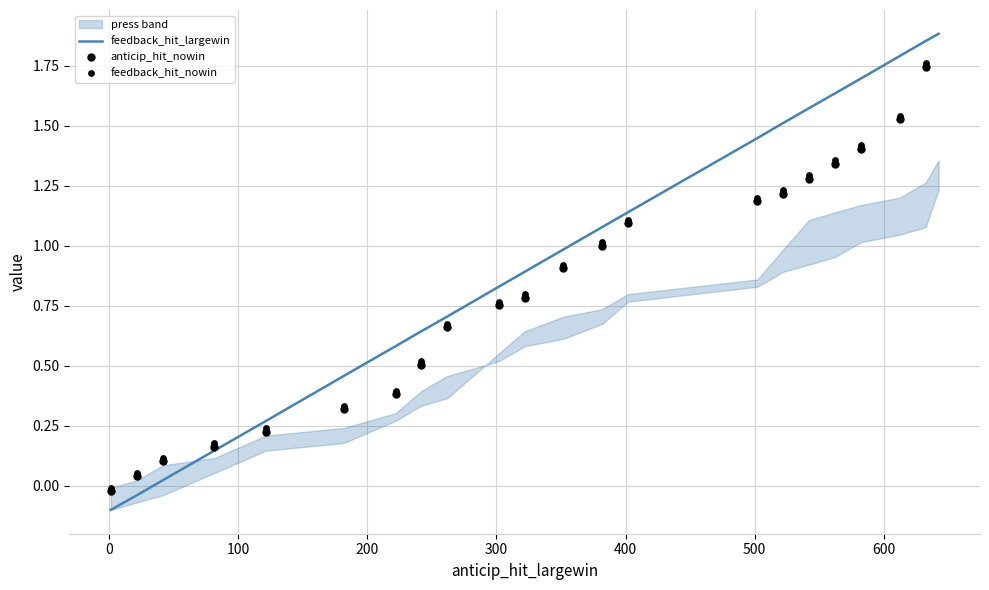

Which series reaches the maximum Y coordinate?

feedback_hit_largewin